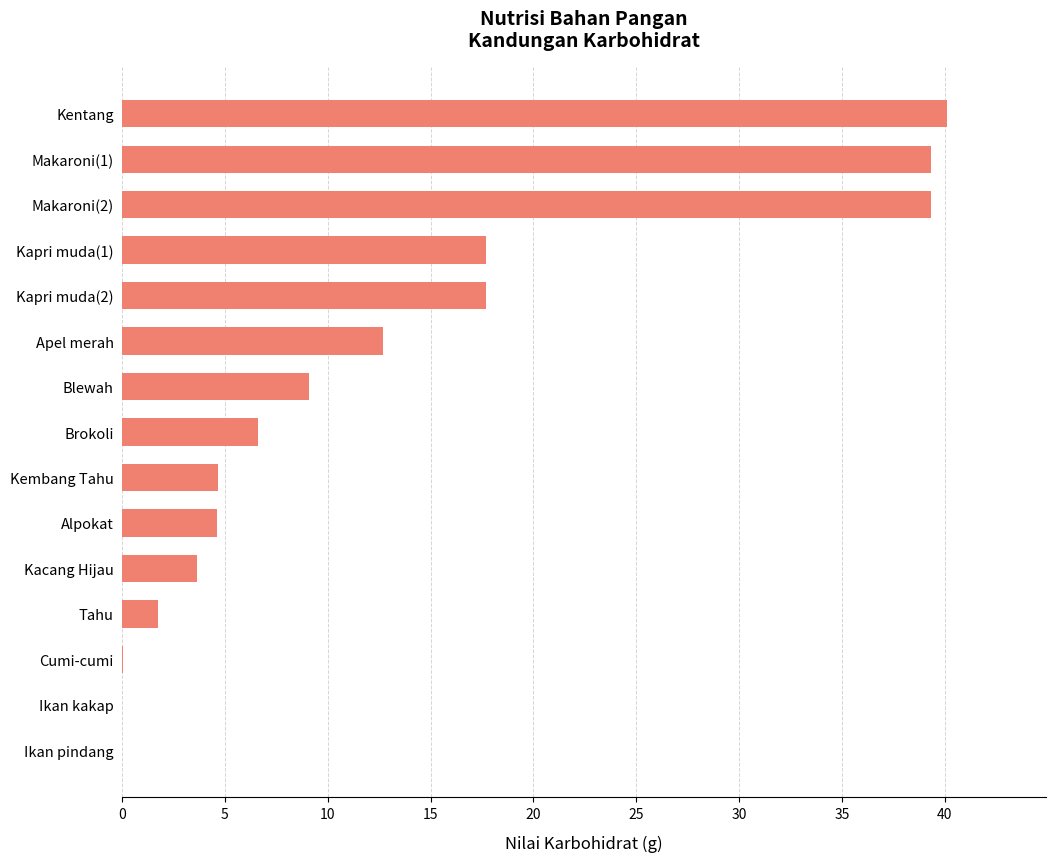

How many data points does each series have?

15